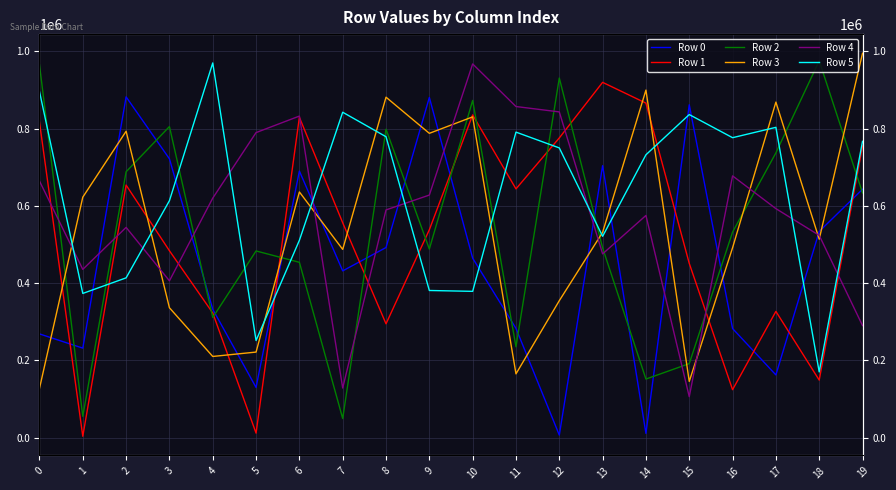

Which series has the widest spread of values?

Row 2